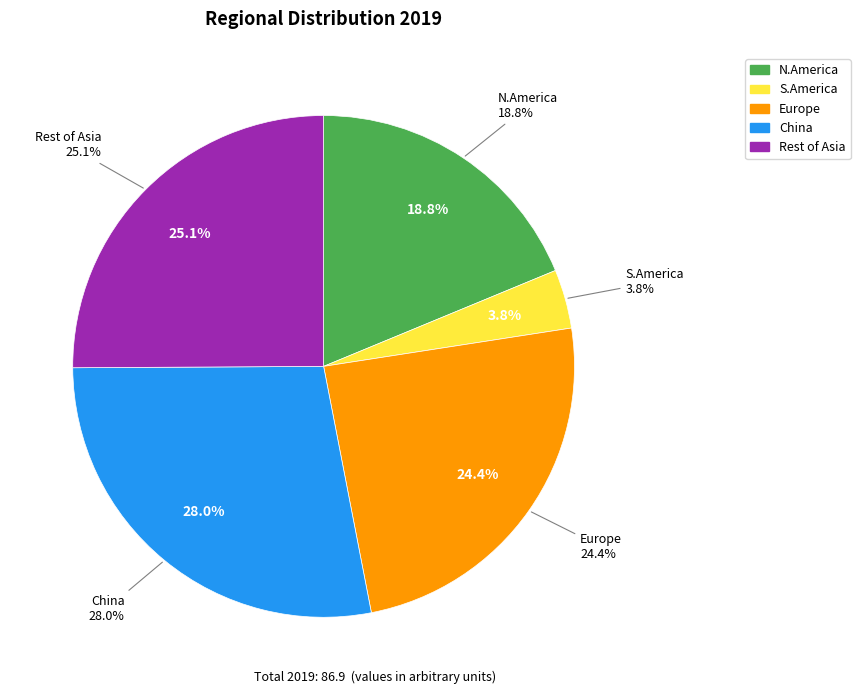

What percentage is the Rest of Asia slice, to the nearest percent?

25%